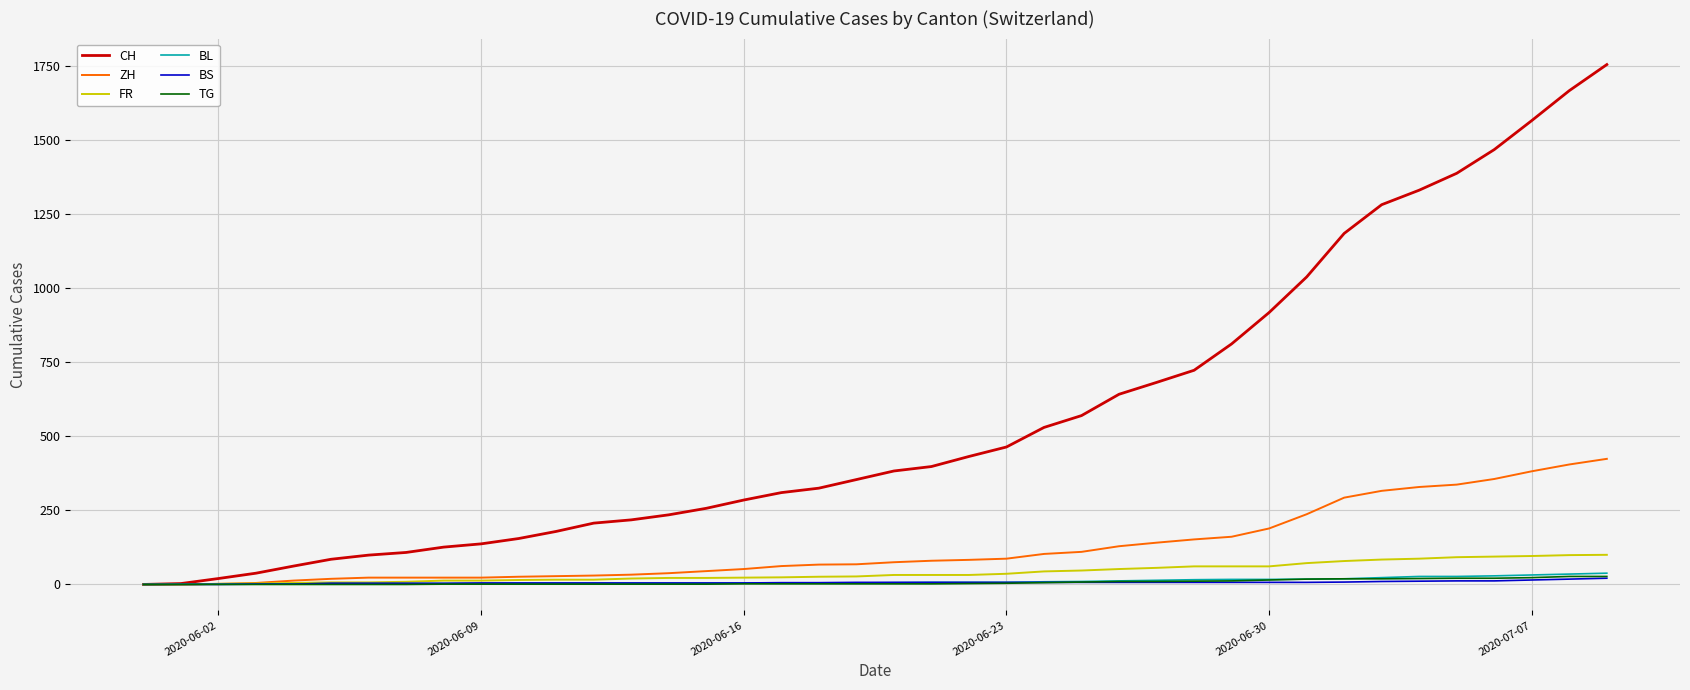

Which series has the largest range (max minus min)?

CH